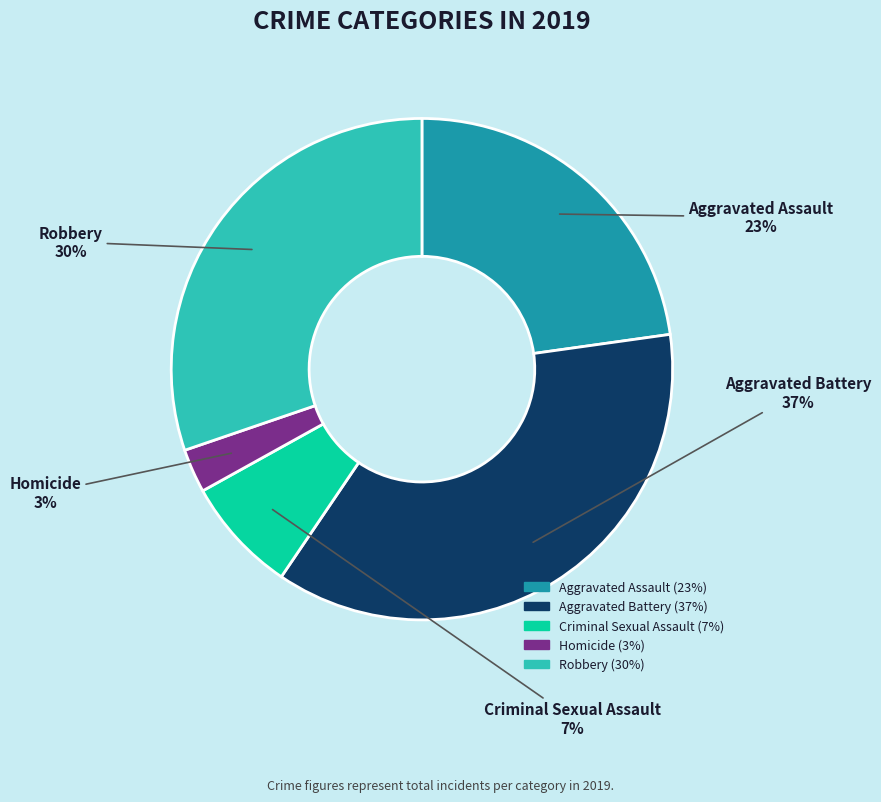

How many slices are in this pie chart?

5